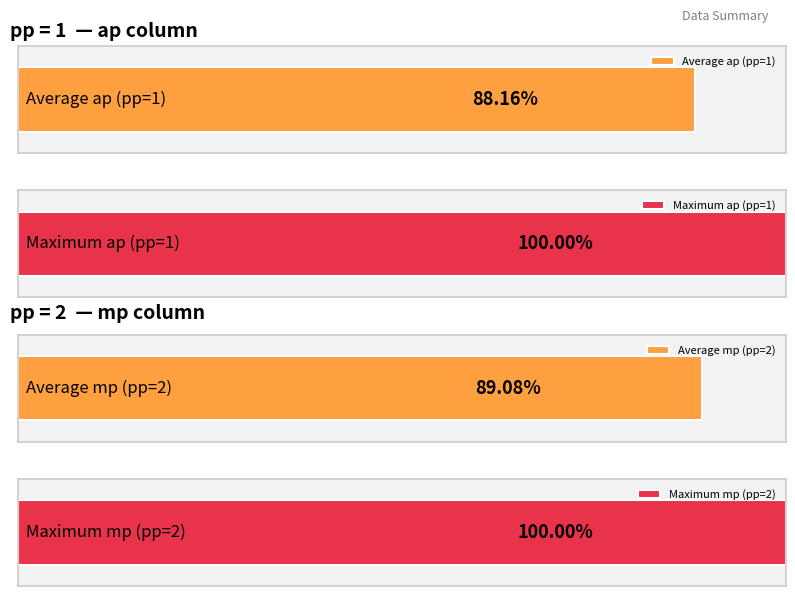

At which category is the sum across all series the highest?

2